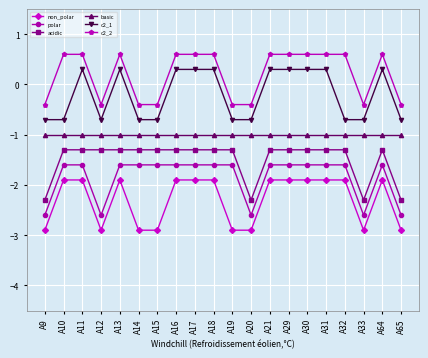

How many values in the c2_2 series exceed 0?

12